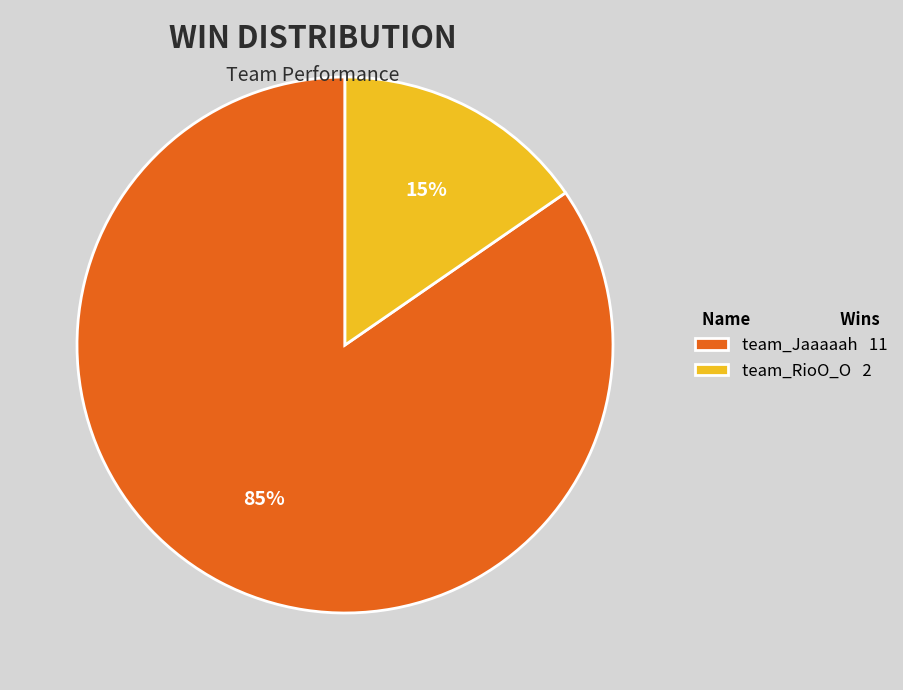

What is the smallest slice in the pie chart?

team_RioO_O